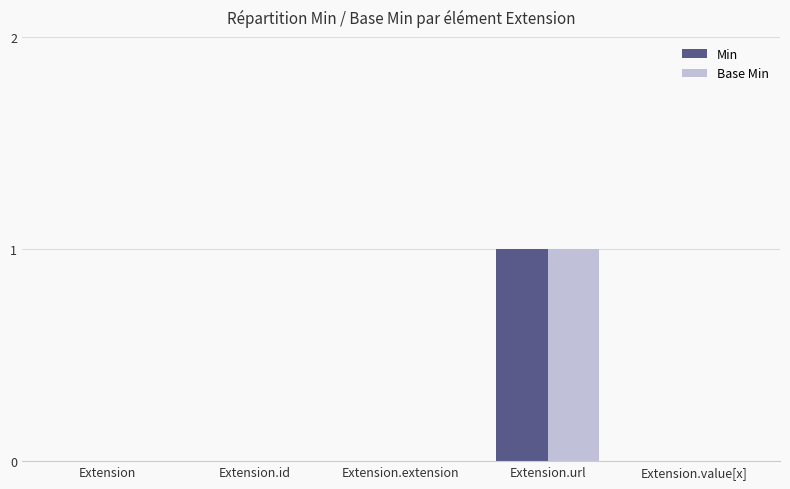

At which category is the sum across all series the highest?

Extension.url